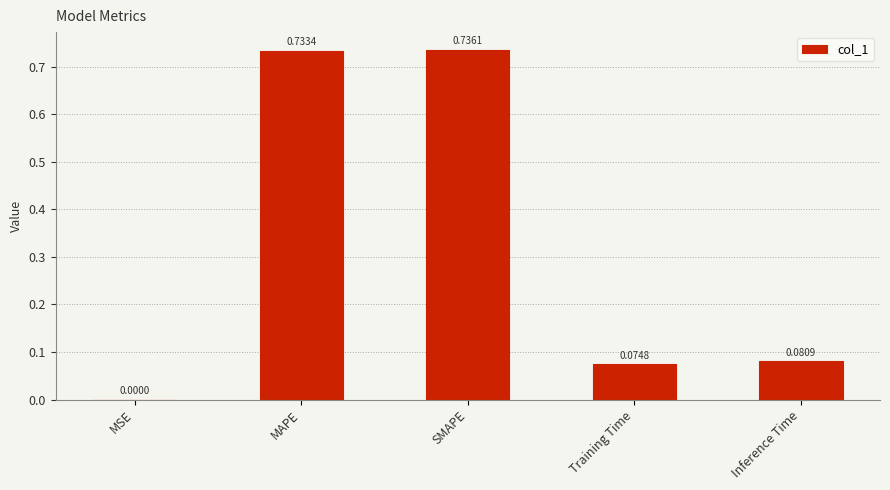

What is the change in value from MAPE to Inference Time?

-0.7